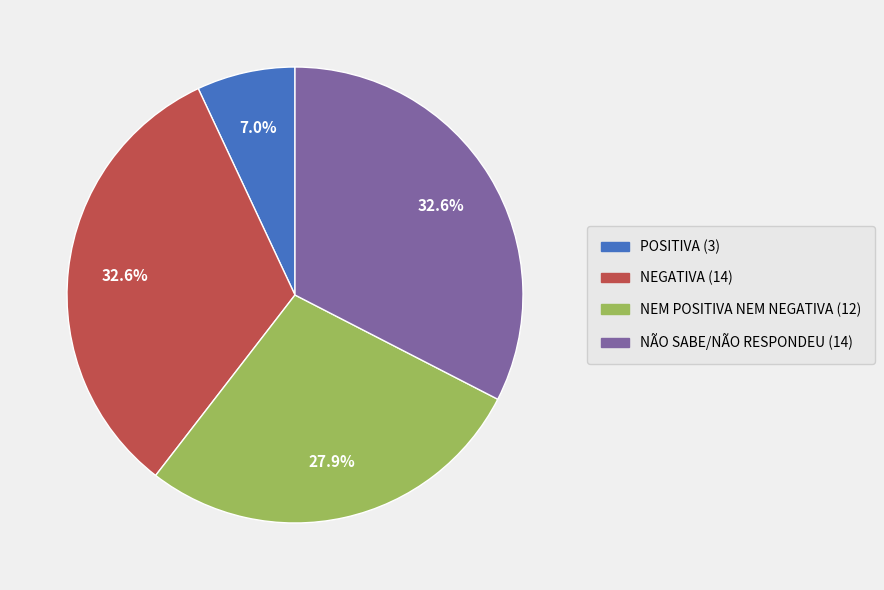

What is the smallest slice in the pie chart?

POSITIVA